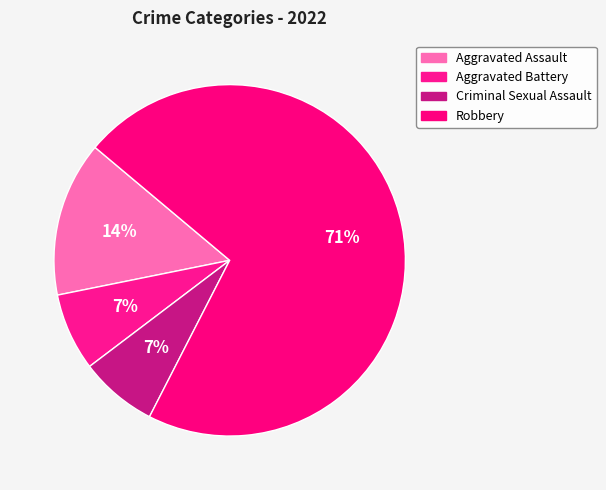

To the nearest percent, what is the difference between the largest and smallest slice percentages?

64%